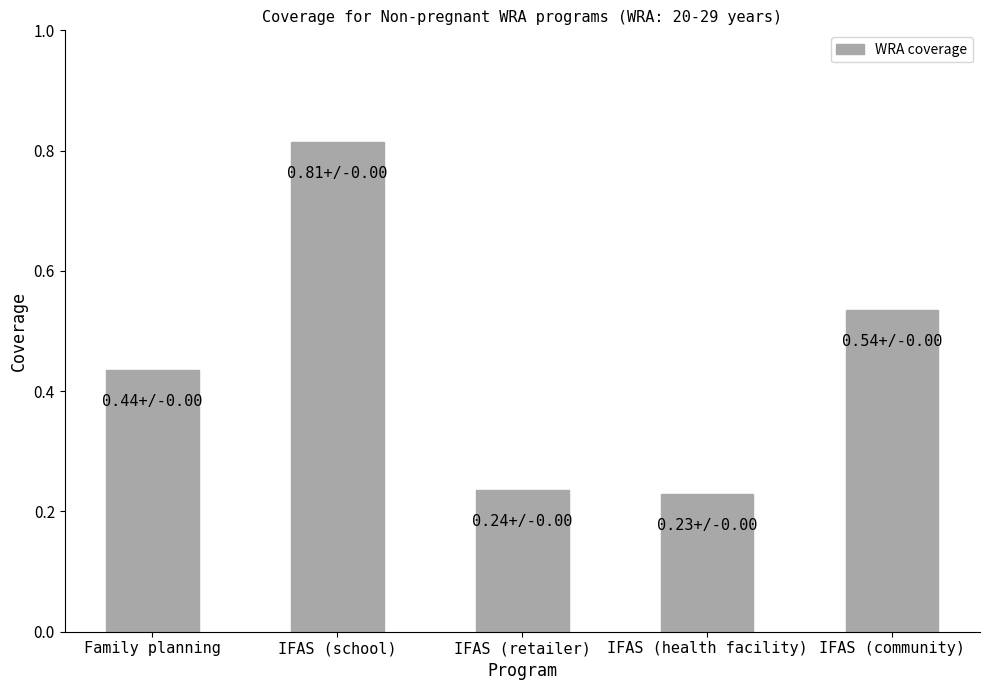

What is the difference between the maximum and minimum values?

0.6